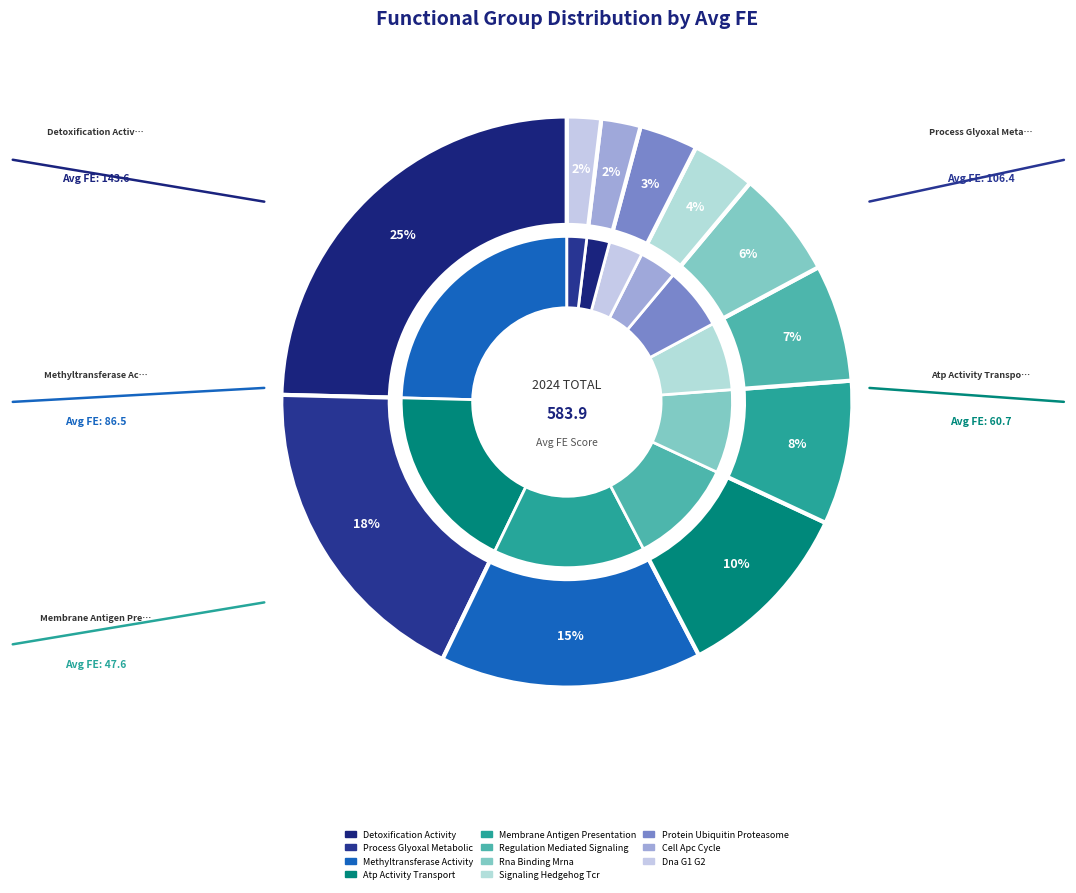

To the nearest percent, what portion does Process Glyoxal Metabolic represent?

18%